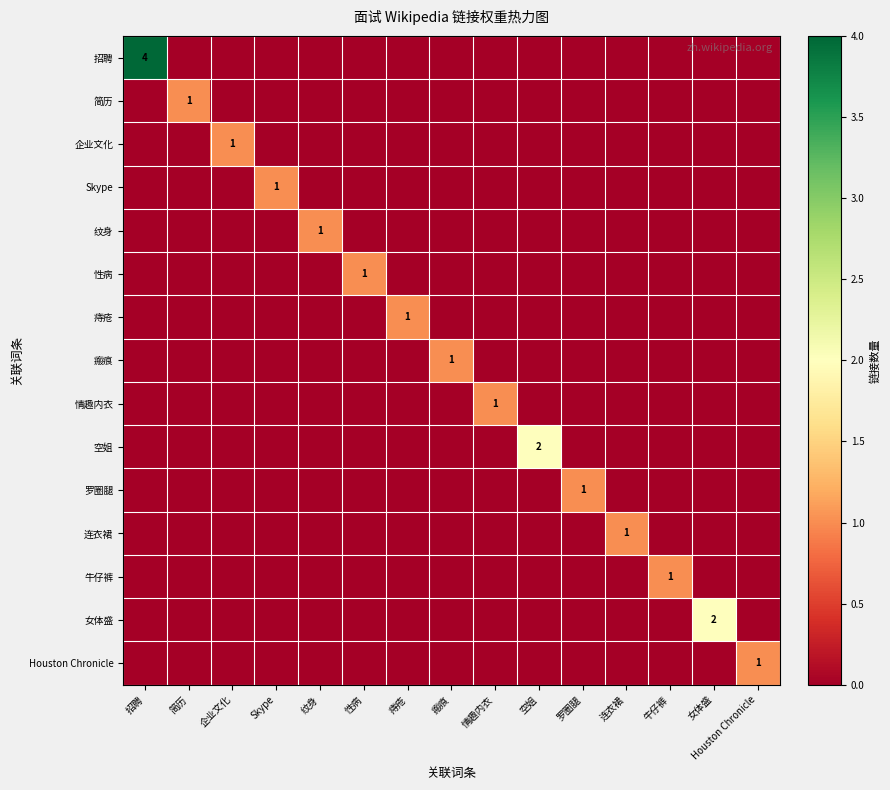

The value of 情趣内衣 at 情趣内衣 is 1. True or false?

True